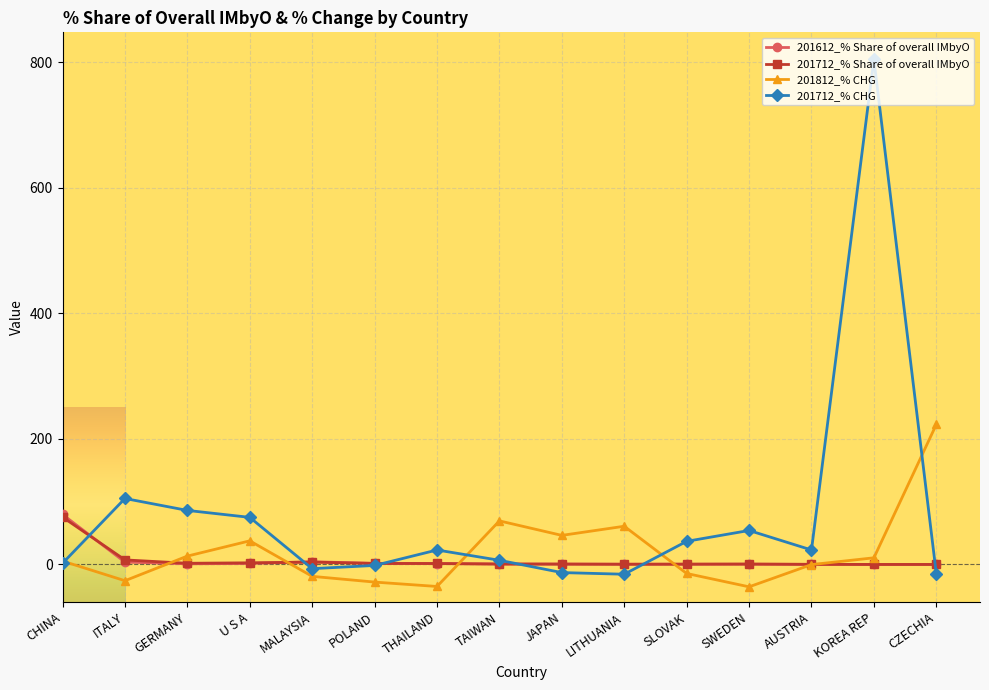

What is the label of the 7th point from the right?

JAPAN